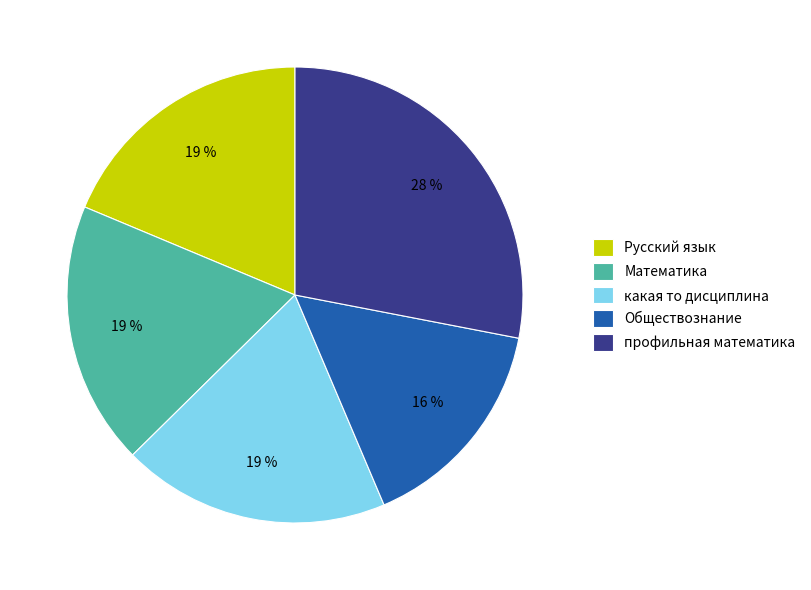

Does профильная математика account for over 50% of the chart?

No